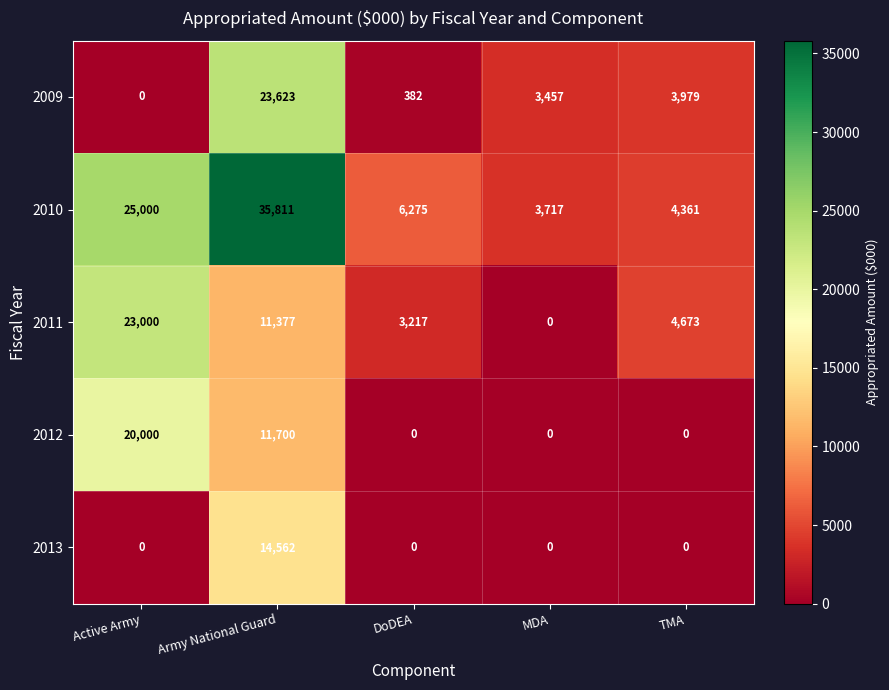

Between Army National Guard and MDA, which series saw the biggest shift?

2010